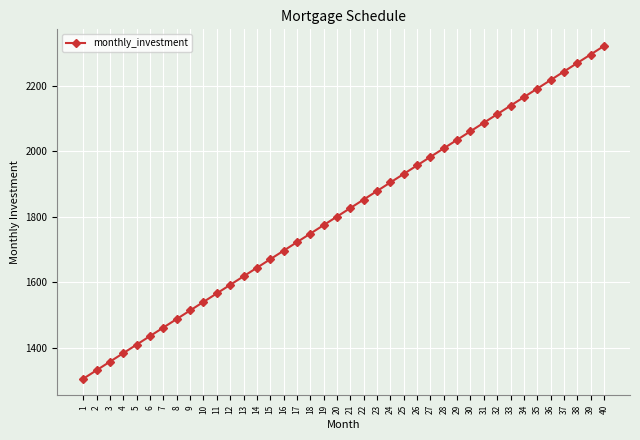

Reading left to right, extract all data points from this chart.

1=1305.6	2=1331.6	3=1357.6	4=1383.7	5=1409.7	6=1435.8	7=1461.8	8=1487.8	9=1513.9	10=1539.9	11=1566.0	12=1592.0	13=1618.1	14=1644.1	15=1670.1	16=1696.2	17=1722.2	18=1748.3	19=1774.3	20=1800.3	21=1826.4	22=1852.4	23=1878.5	24=1904.5	25=1930.6	26=1956.6	27=1982.6	28=2008.7	29=2034.7	30=2060.8	31=2086.8	32=2112.8	33=2138.9	34=2164.9	35=2191.0	36=2217.0	37=2243.1	38=2269.1	39=2295.1	40=2321.2